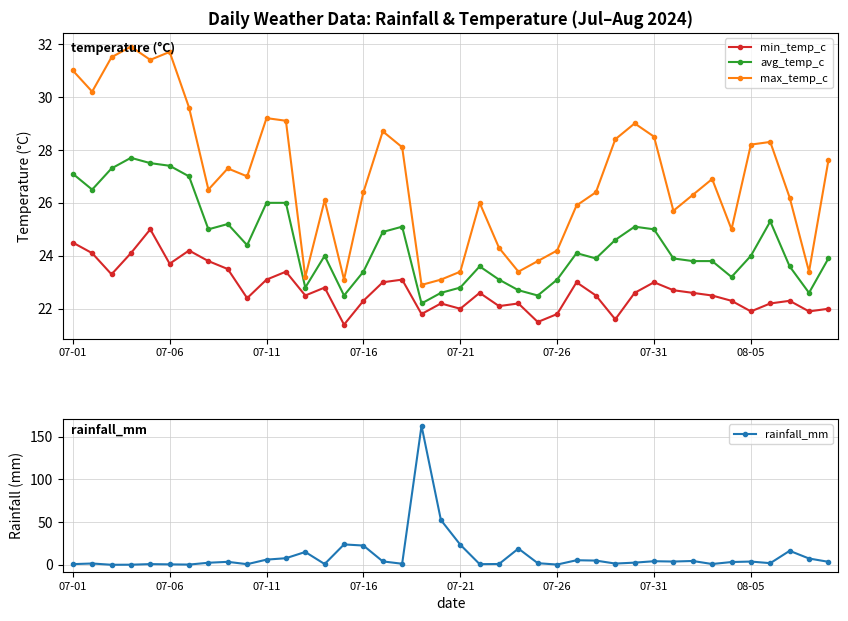

Which category has the highest value across all series?

18